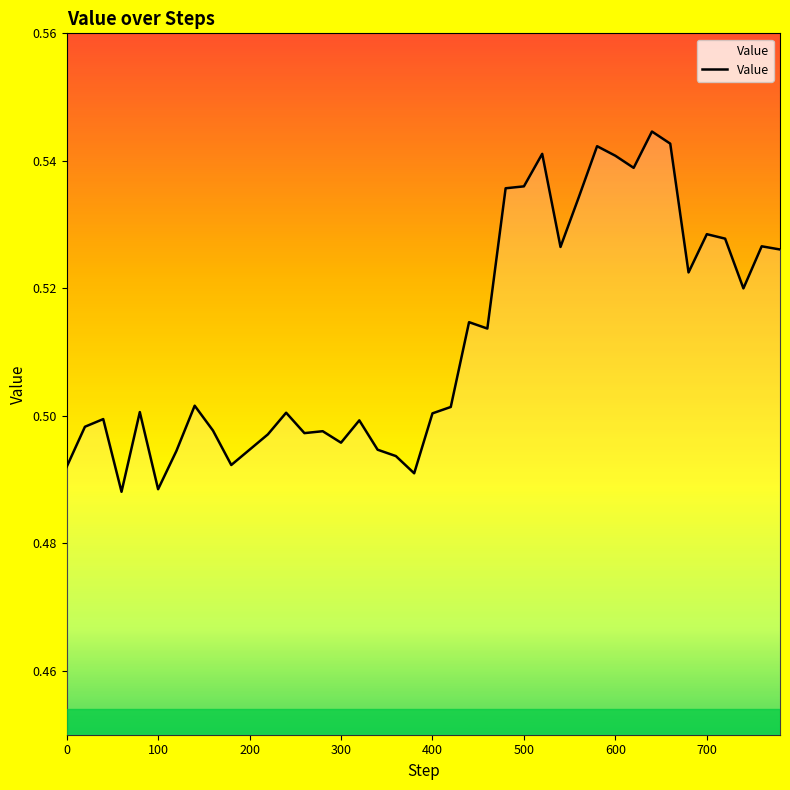

Reading left to right, what are all the values shown in this chart?

0.5	0.5	0.5	0.5	0.5	0.5	0.5	0.5	0.5	0.5	0.5	0.5	0.5	0.5	0.5	0.5	0.5	0.5	0.5	0.5	0.5	0.5	0.5	0.5	0.5	0.5	0.5	0.5	0.5	0.5	0.5	0.5	0.5	0.5	0.5	0.5	0.5	0.5	0.5	0.5